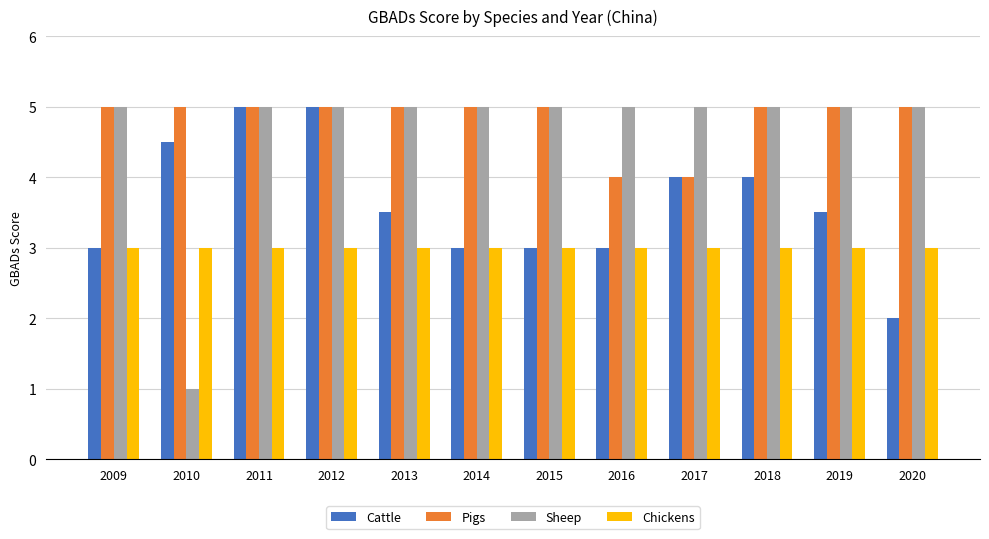

The value of Pigs at 2012 is 3.0. True or false?

False